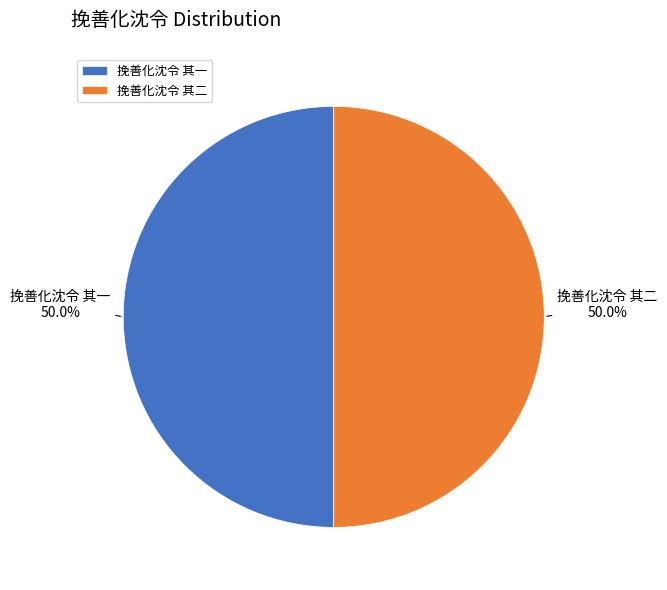

What percentage is NOT represented by 挽善化沈令 其二?

50.0%